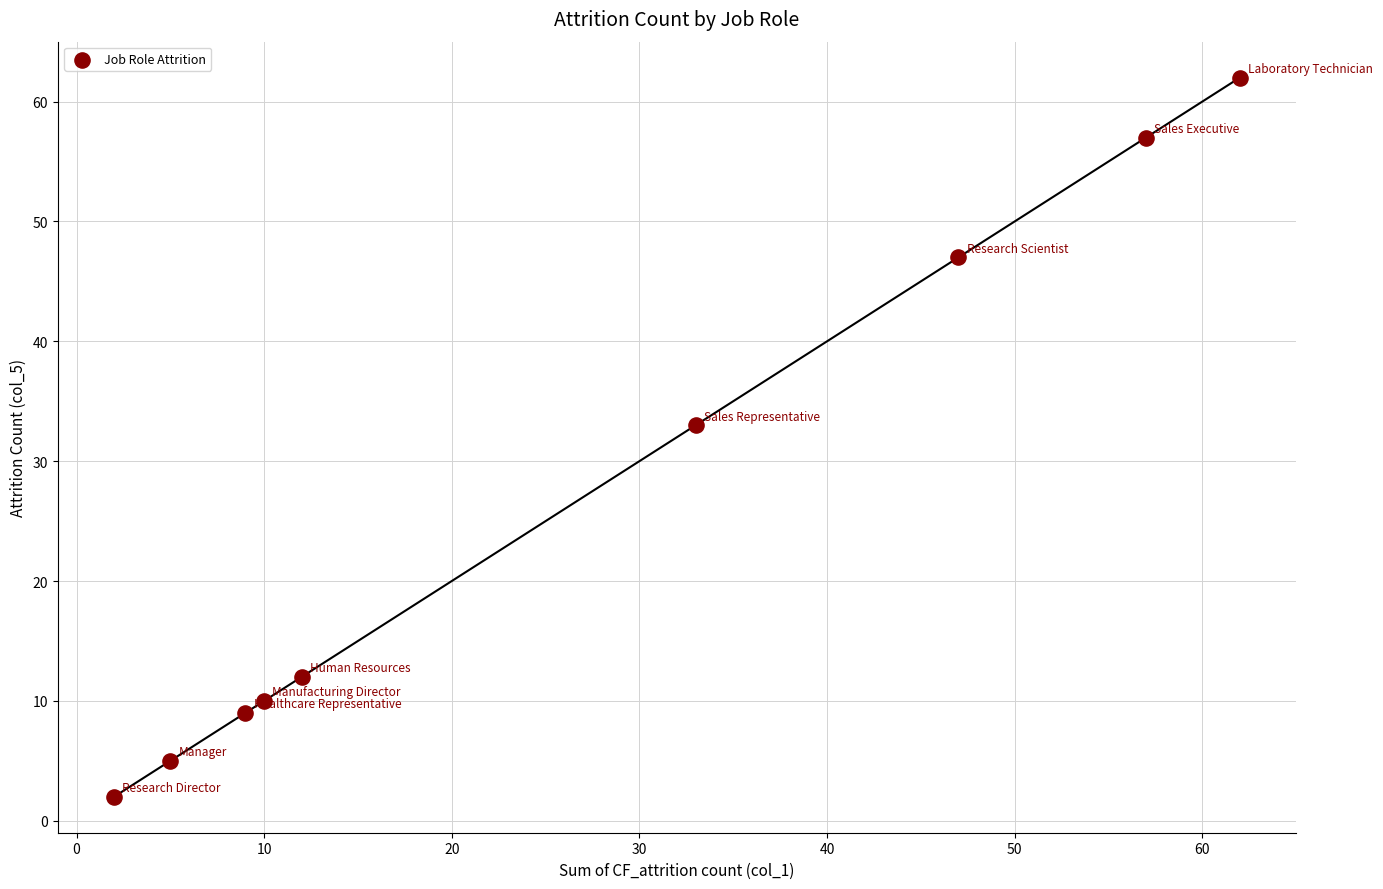

What is the average Y value?

26